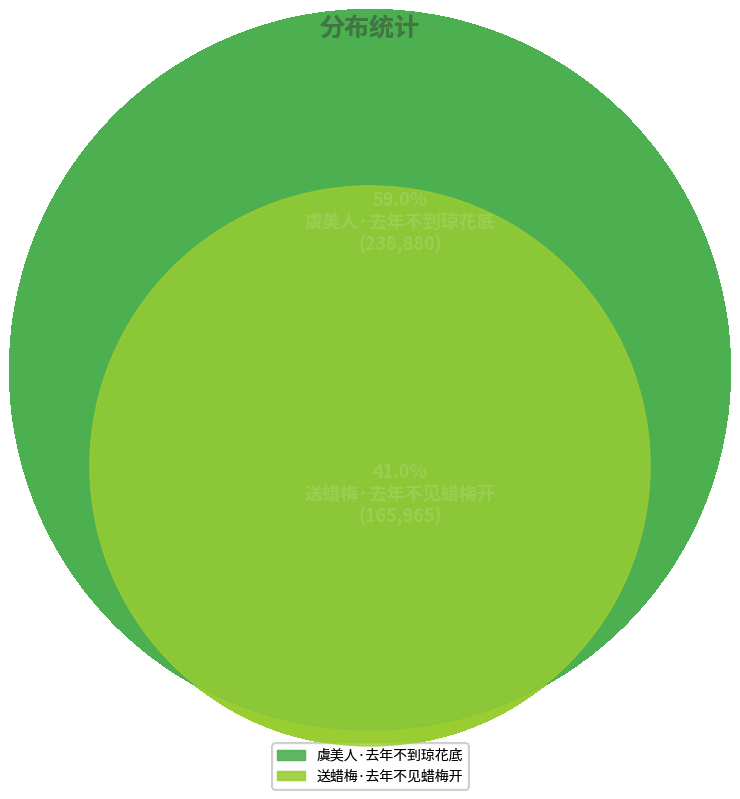

To the nearest percent, what is the difference between the 虞美人·去年不到琼花底 and 送蜡梅·去年不见蜡梅开 slice percentages?

18%